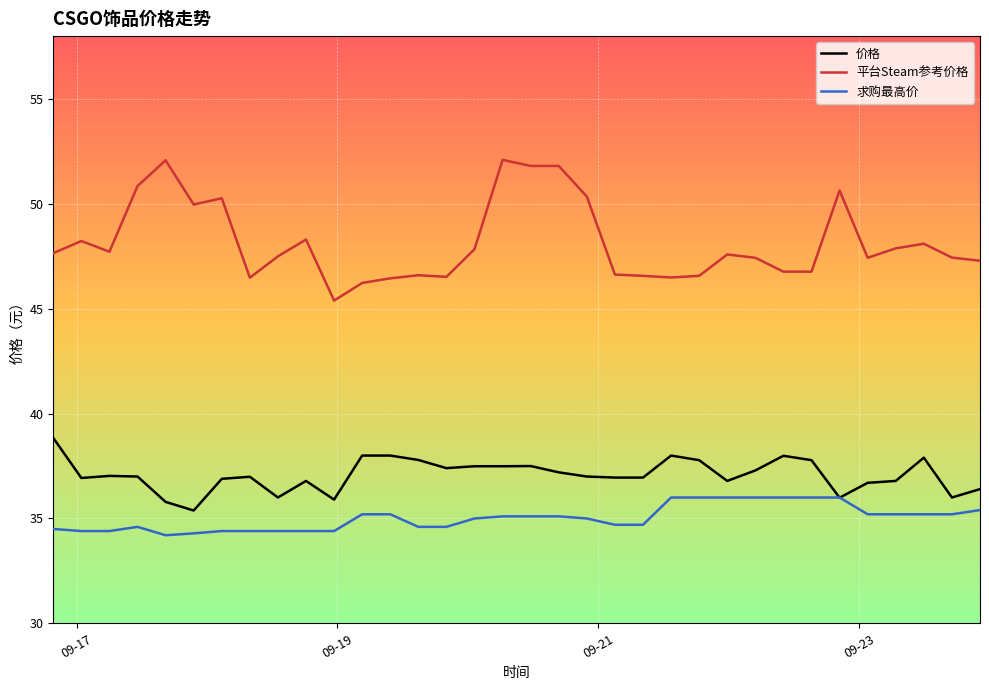

Rank the series by their maximum value, from lowest to highest.

求购最高价, 价格, 平台Steam参考价格